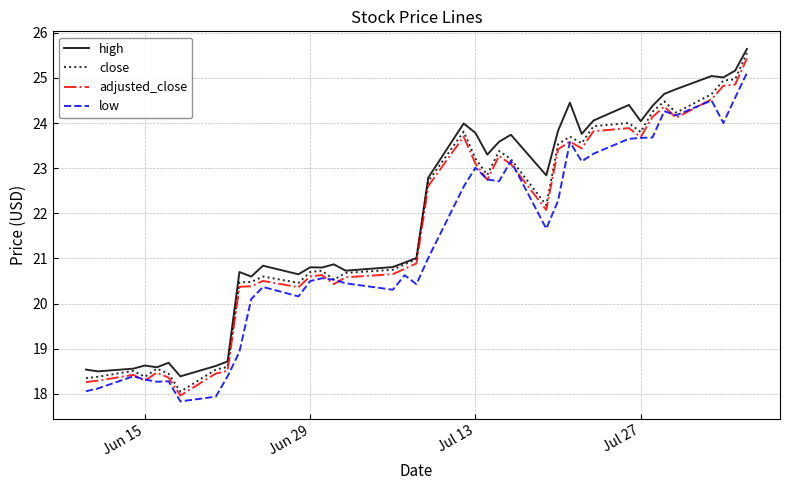

What is the maximum value shown in the chart?

25.6